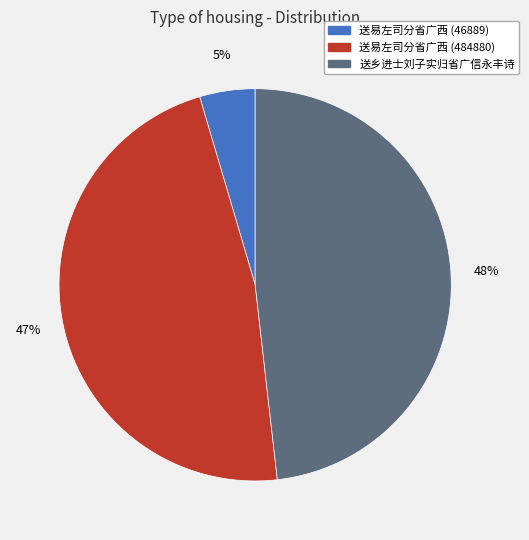

To the nearest percent, what portion does 送乡进士刘子实归省广信永丰诗 represent?

48%